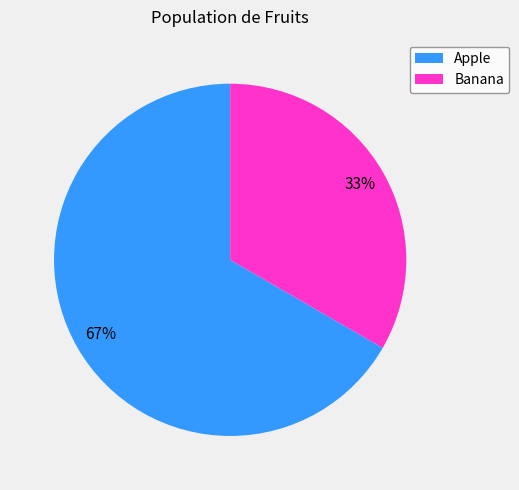

To the nearest percent, what percentage of the pie is Apple?

67%